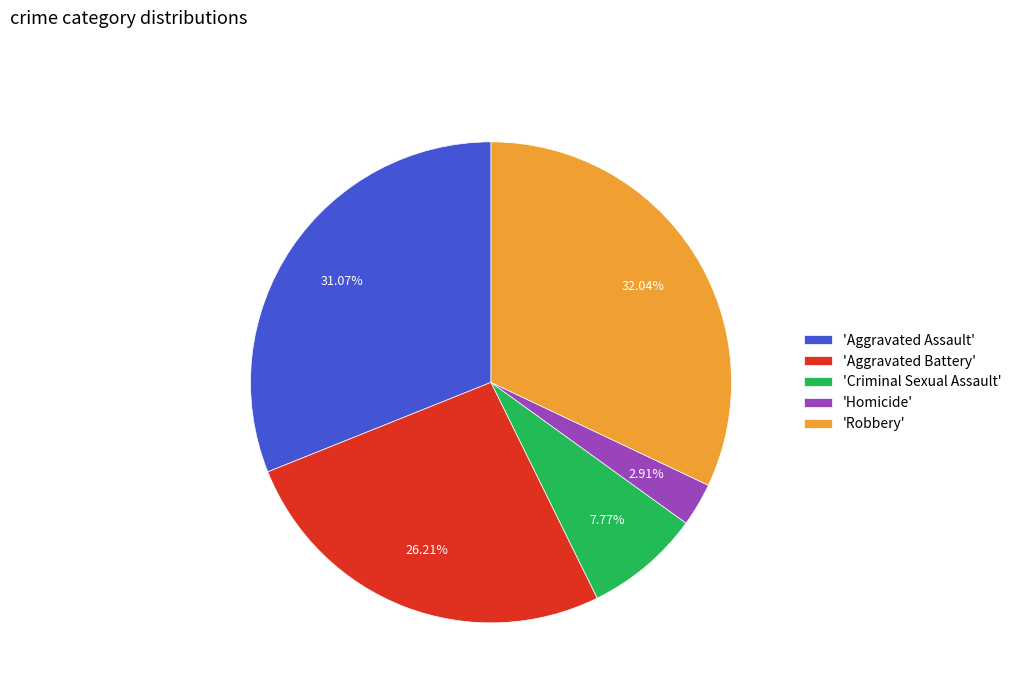

Is the sum of 'Aggravated Battery' and 'Robbery' greater than half?

Yes